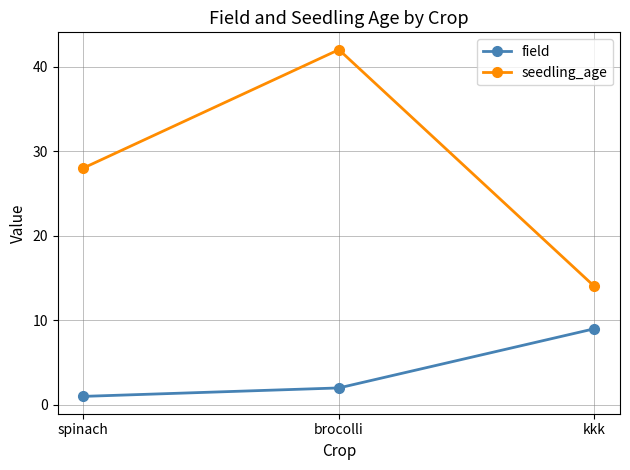

How many data points does each series have?

3